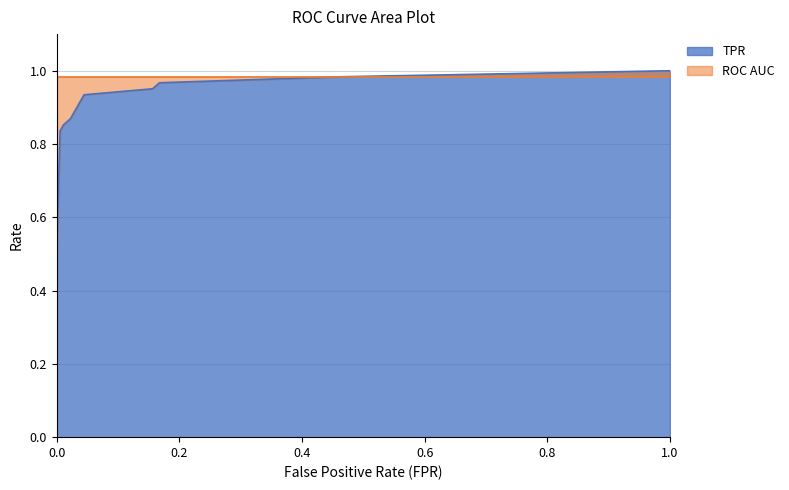

List the labels in order of value, largest first.

1.0, 0.4636871508379888, 0.1675977653631285, 0.1564245810055866, 0.0446927374301676, 0.0335195530726257, 0.02793296089385475, 0.0223463687150838, 0.0111731843575419, 0.00558659217877095, 0.0